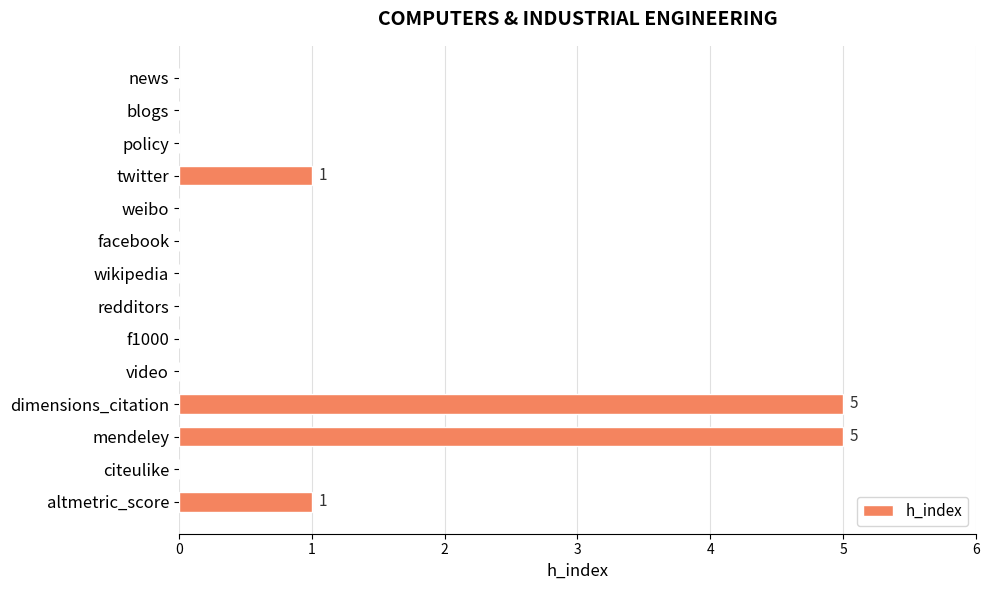

What is the greatest value displayed?

5